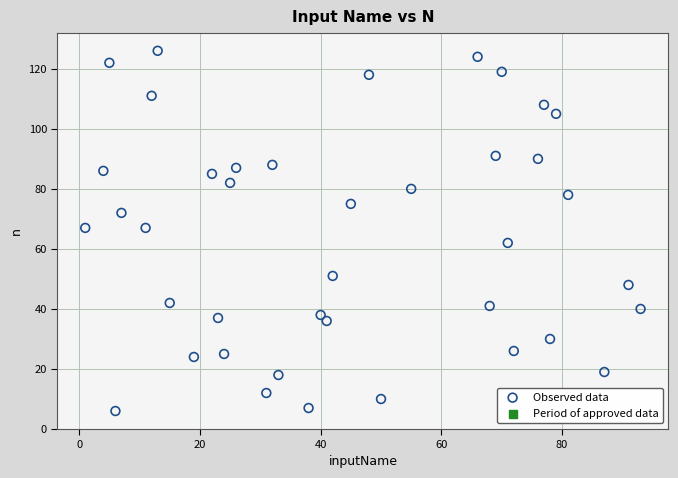

What is the range of Y values (max minus min)?

120